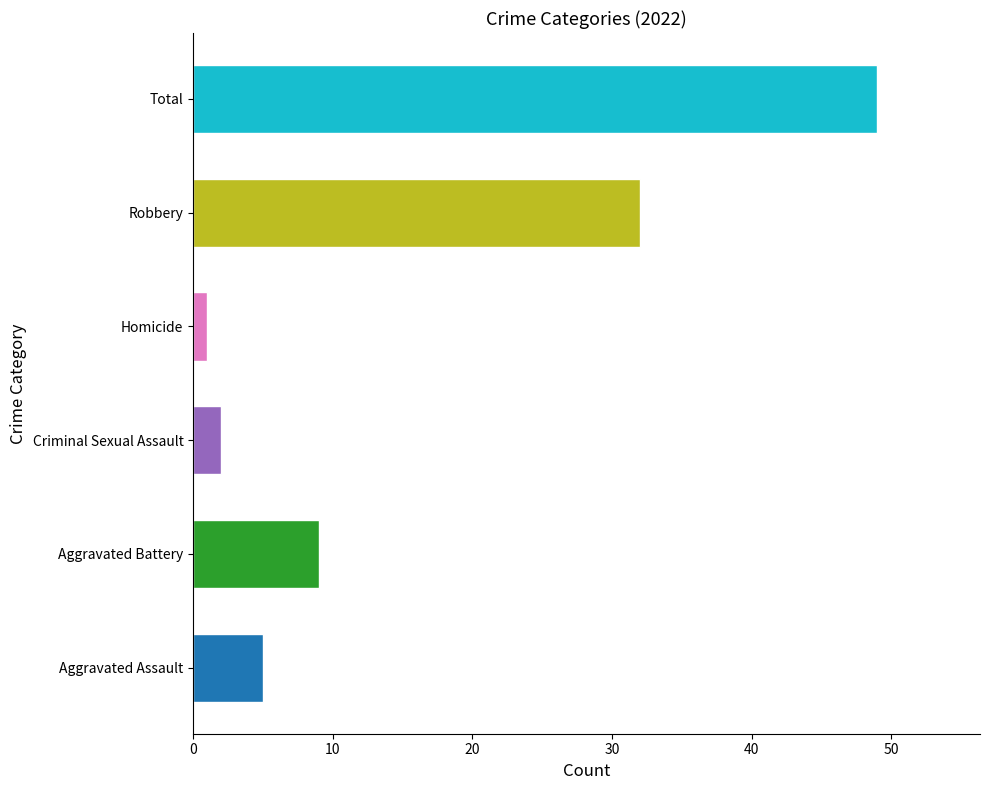

Does the chart contain any negative values?

No